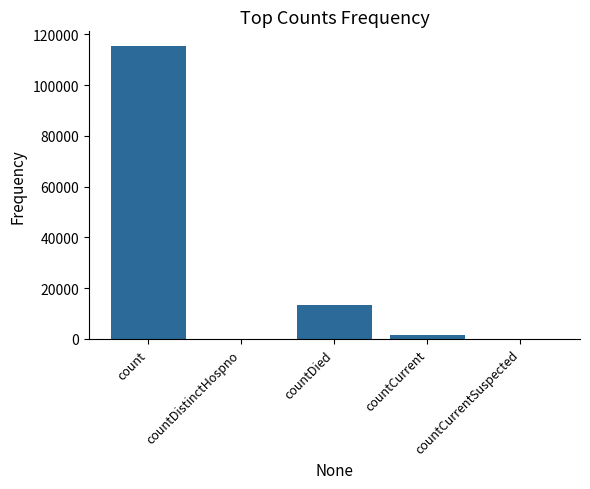

Reading left to right, what are all the values shown in this chart?

count=115379	countDistinctHospno=0	countDied=13343	countCurrent=1383	countCurrentSuspected=0